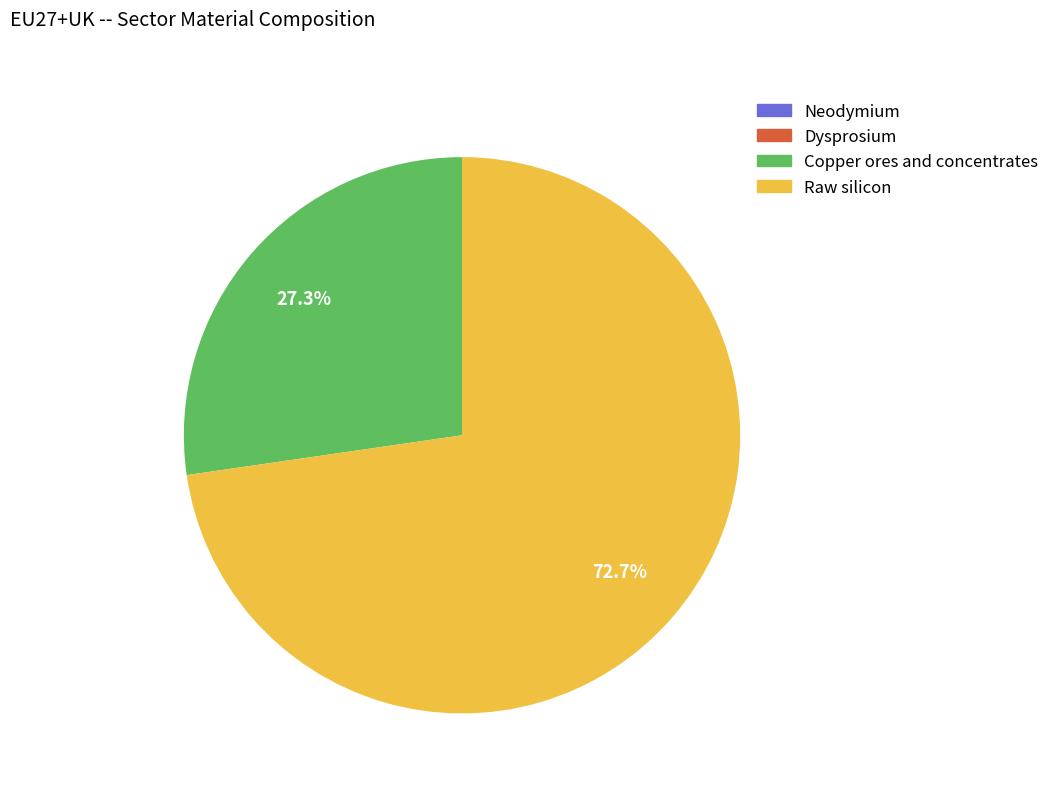

Which slice is the largest?

Raw silicon